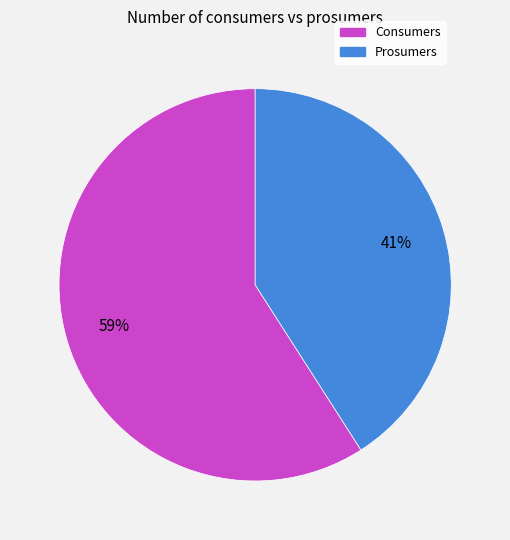

True or false: Consumers accounts for 59% of the total.

True